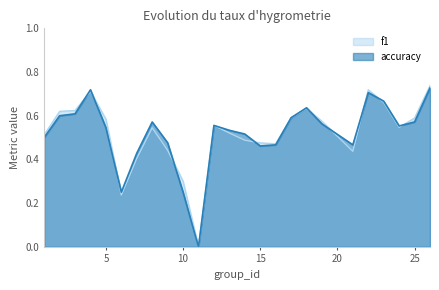

How many times do f1 and accuracy cross each other?

11